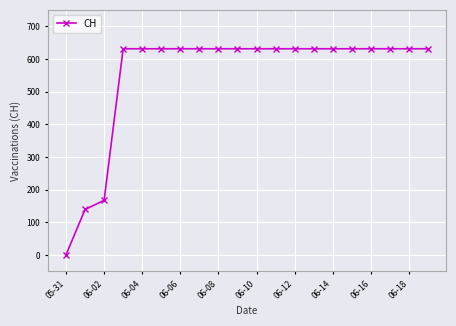

What is the average value?

552